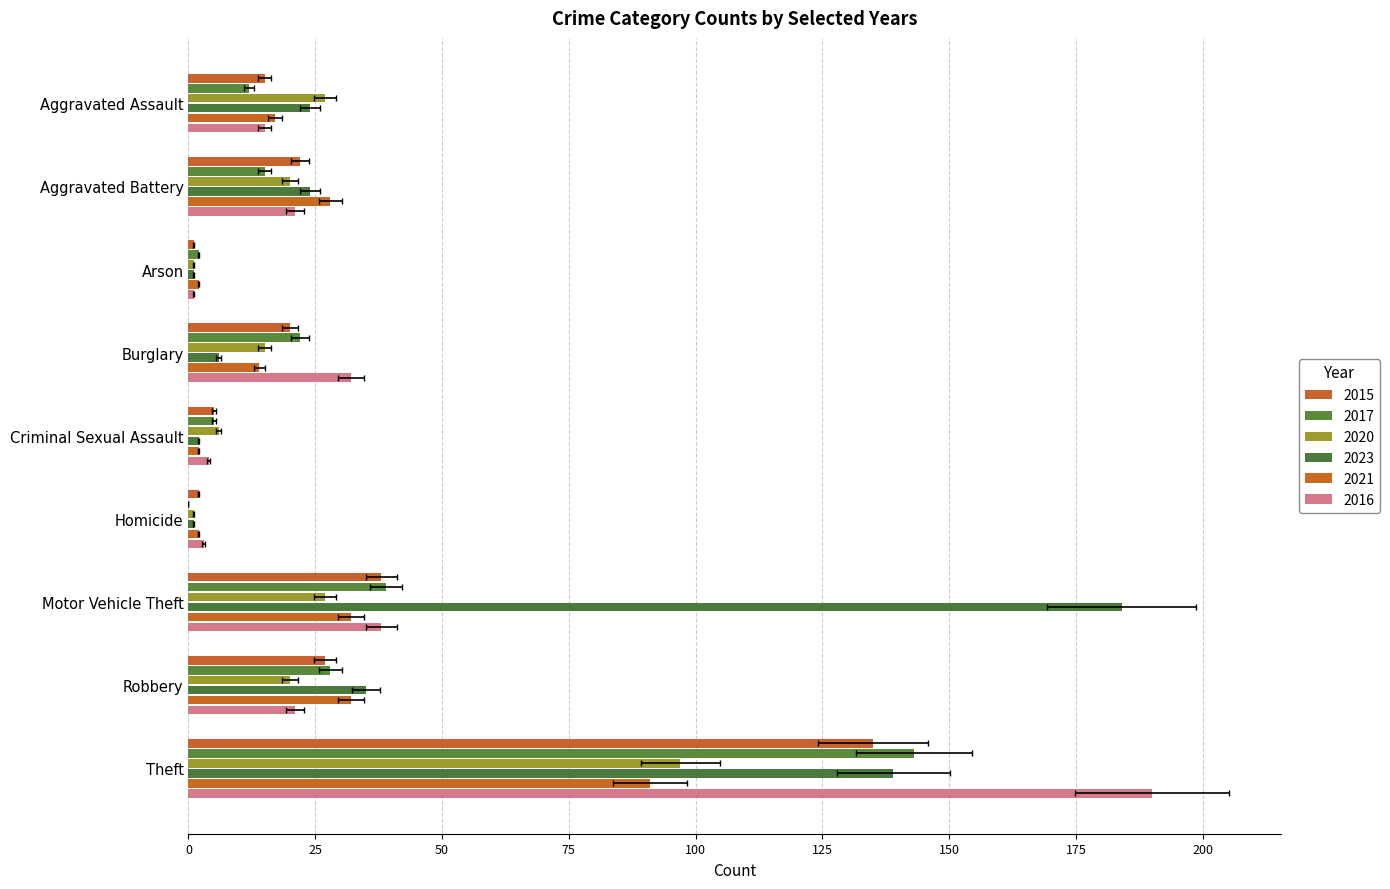

How many categories are shown in the chart?

9